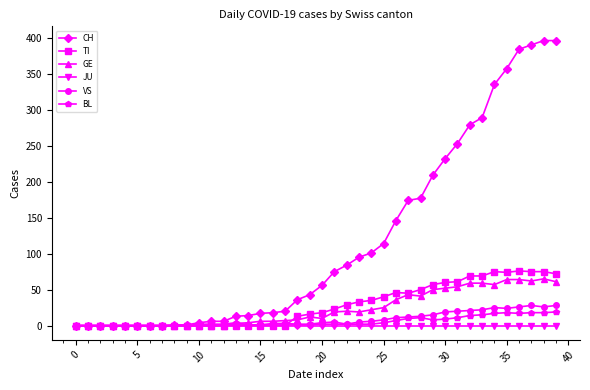

At how many categories does at least one series exceed 320?

6